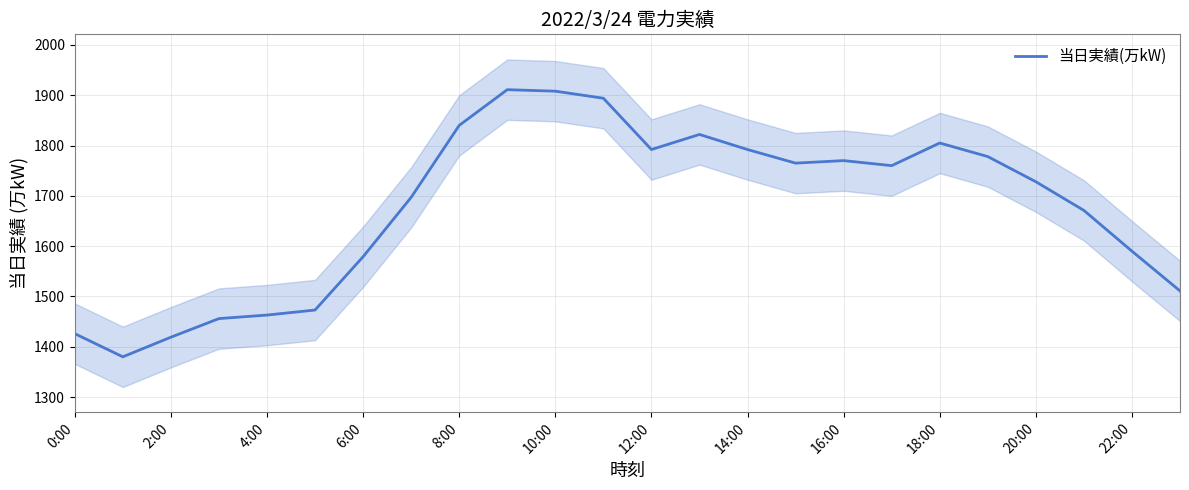

Is it true that 当日実績(万kW) equals 1426 at 0:00?

True